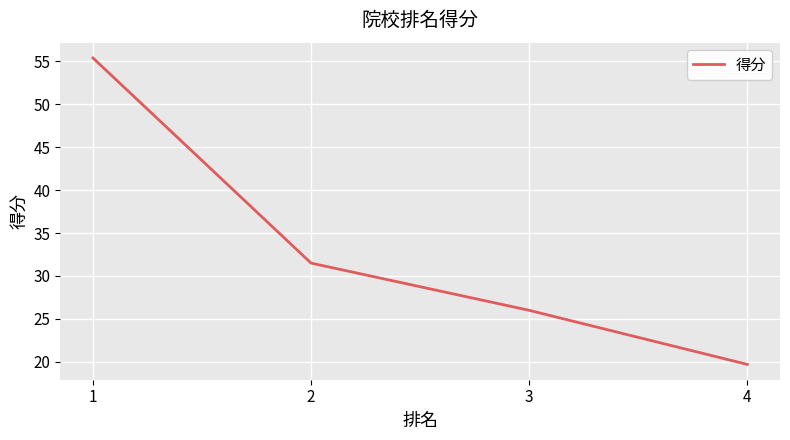

Reading right to left, extract all data points from this chart.

19.7	26.0	31.5	55.4